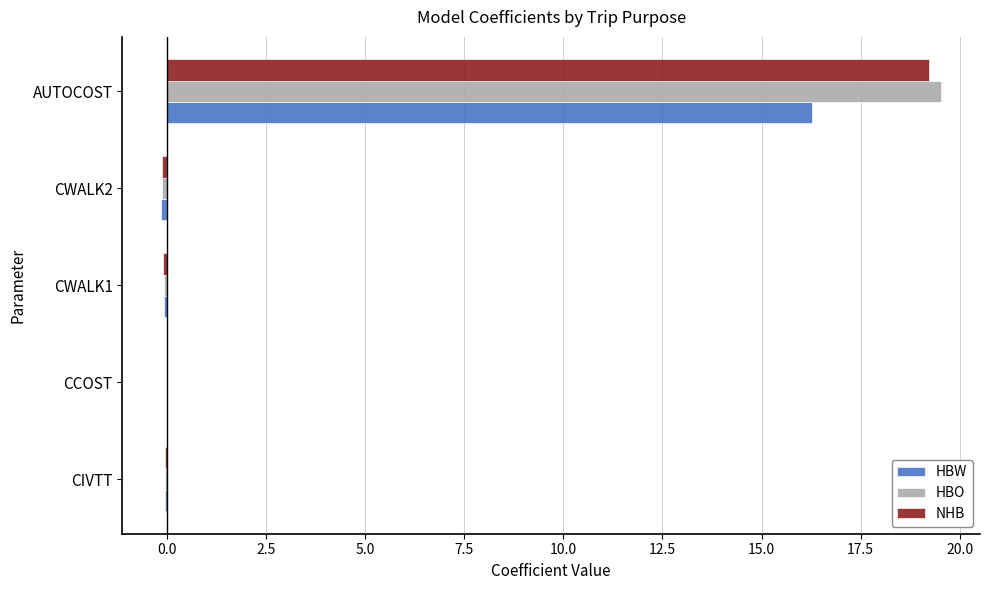

Is it true that HBW equals -0.1 at CWALK2?

True